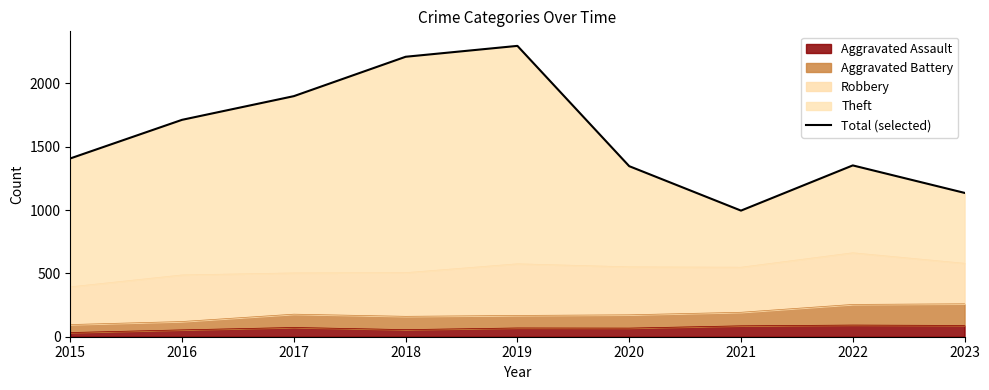

Reading left to right, what are all the values shown in this chart?

2015=1408	2016=1713	2017=1900	2018=2211	2019=2297	2020=1347	2021=996	2022=1353	2023=1136